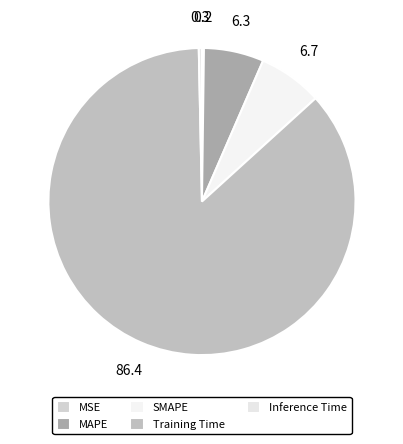

Does Training Time represent more than half of the total?

Yes